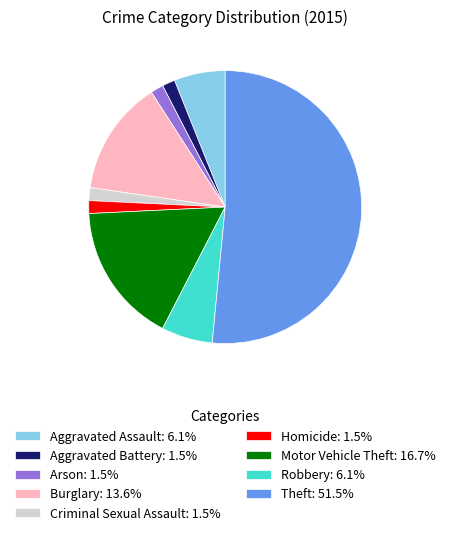

Is Robbery: 6.1% the majority of the pie?

No